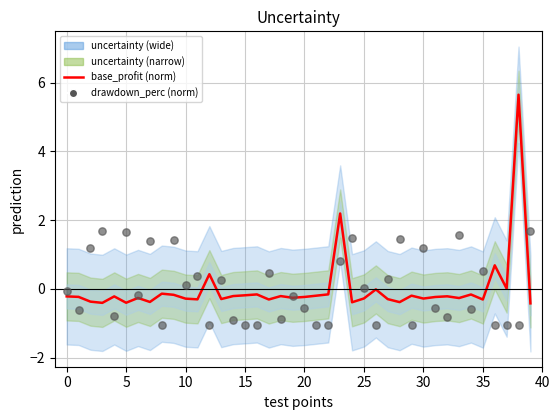

At how many categories does at least one series exceed 3?

1